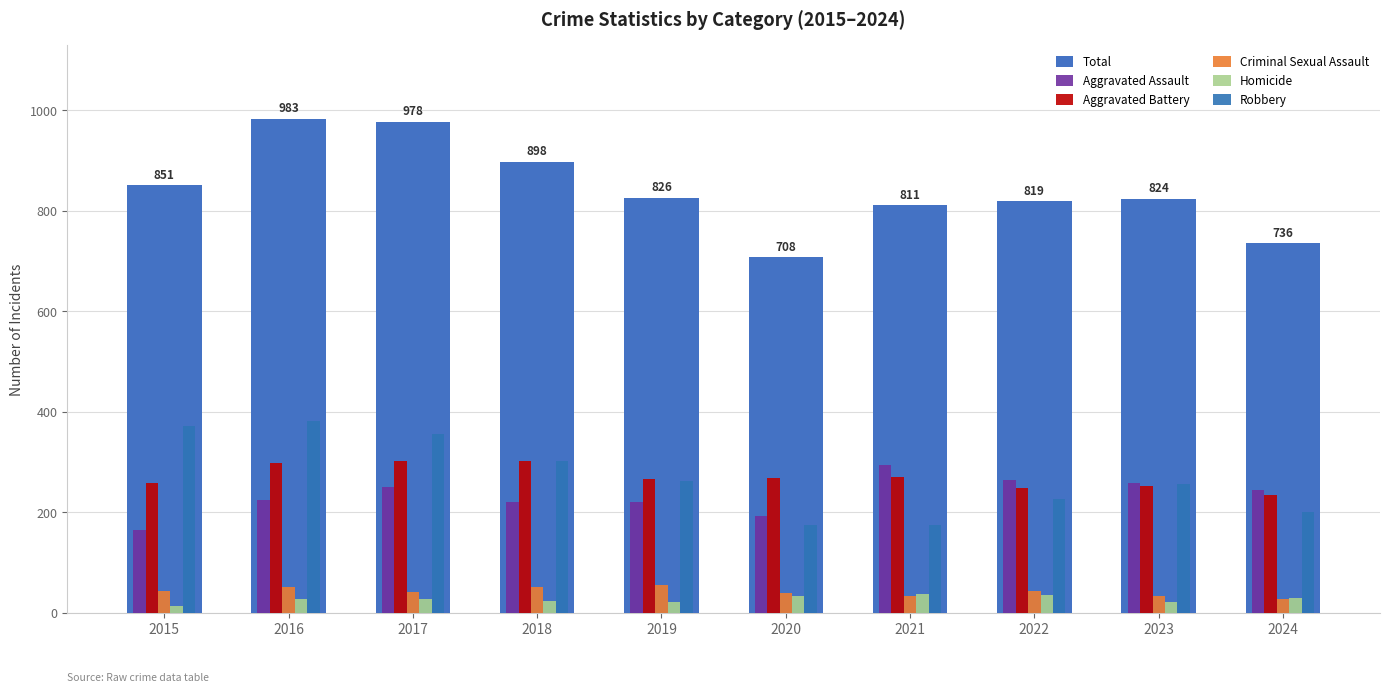

Is it true that Aggravated Assault equals 123 at 2024?

False